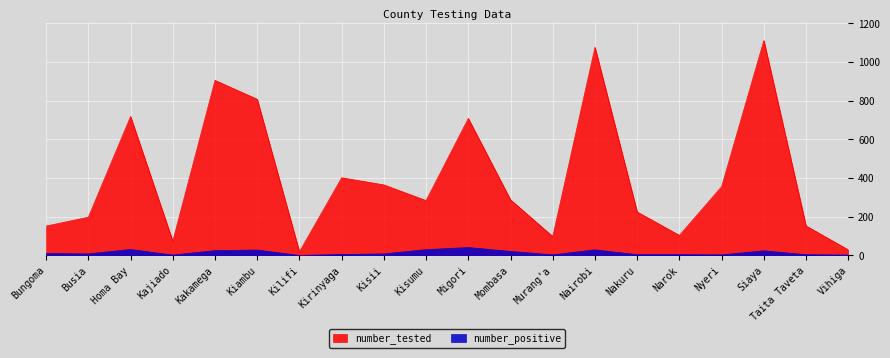

True or false: number_tested and number_positive cross at least once.

False